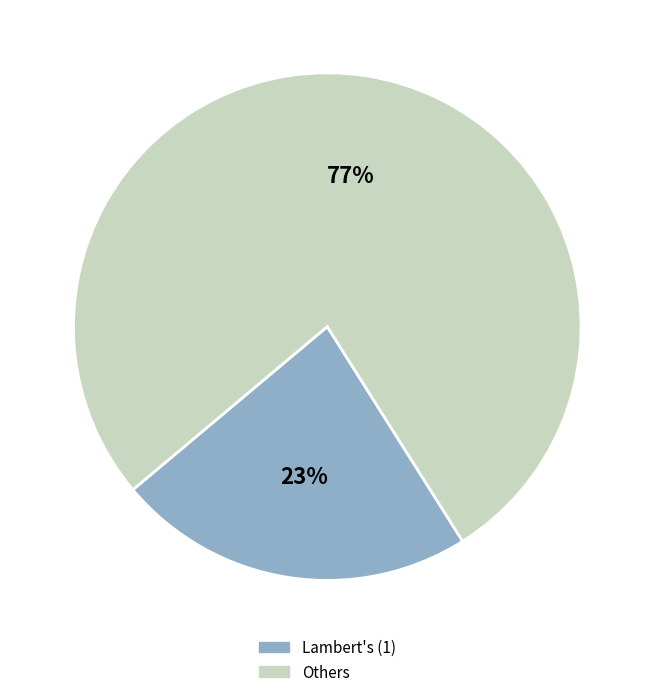

To the nearest percent, what is the difference between the largest and smallest slice percentages?

54%